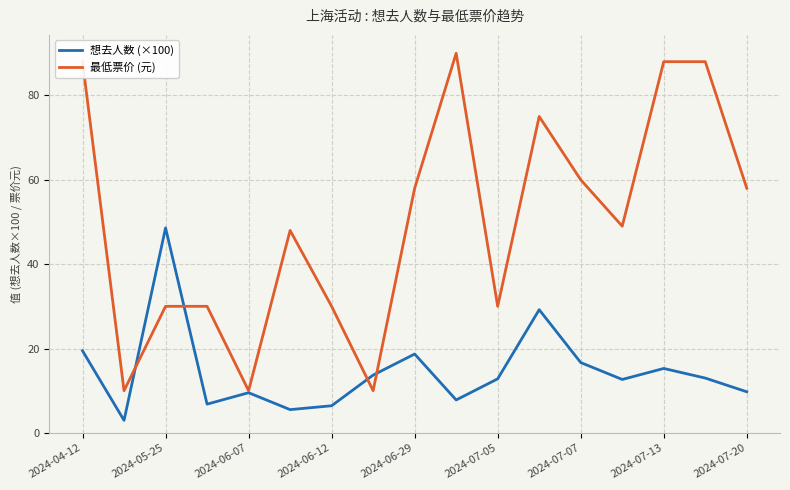

What is the greatest value displayed?

90.0